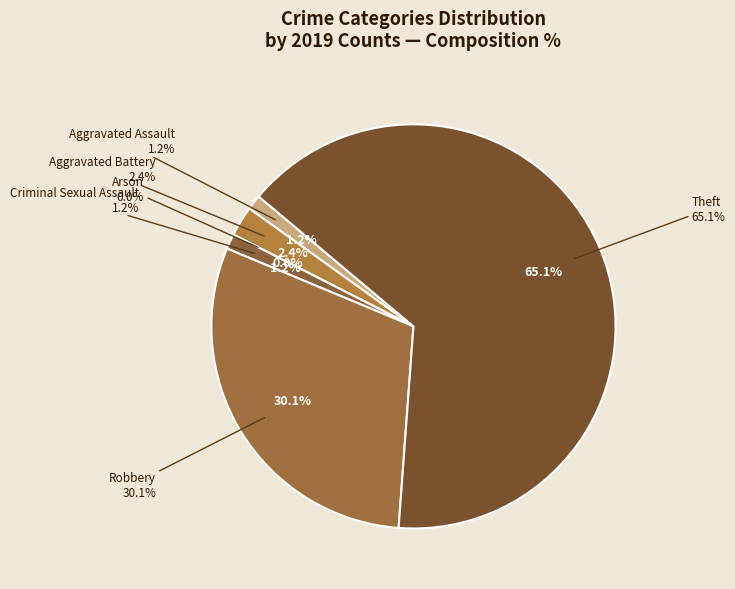

What is the largest slice in the pie chart?

Theft